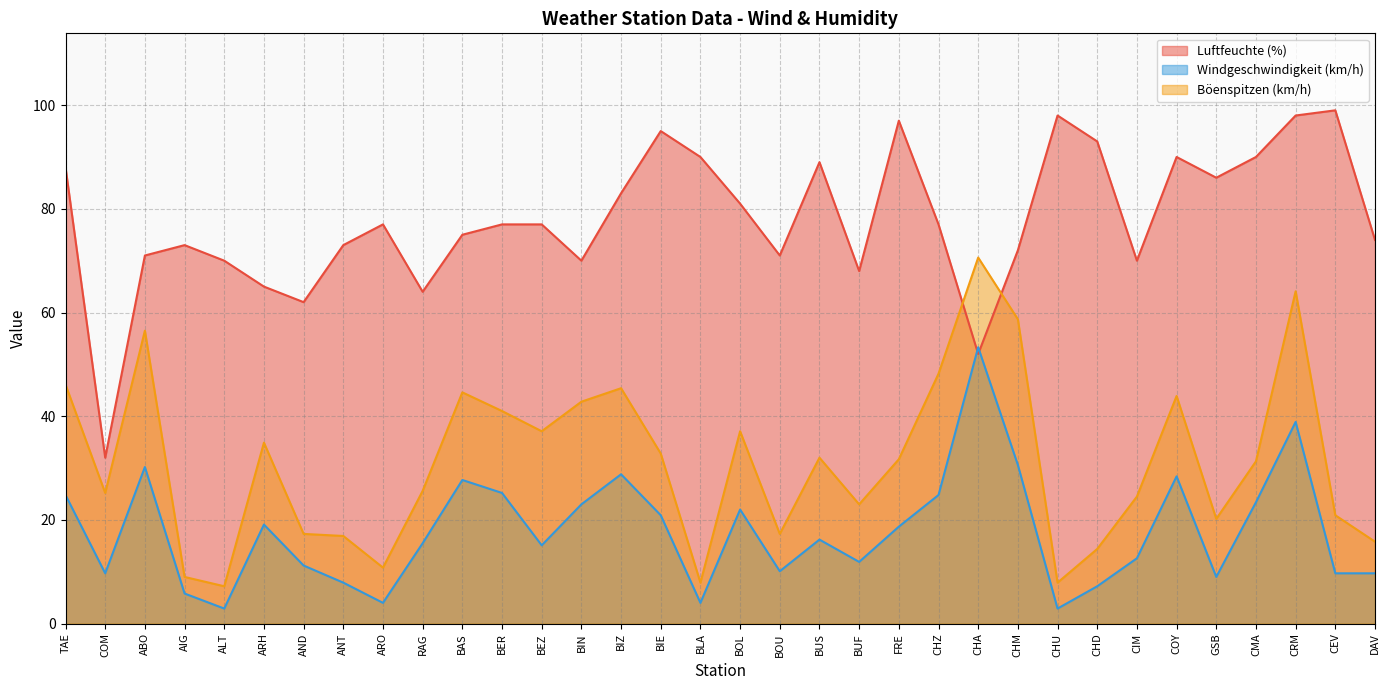

Where is Böenspitzen (km/h) nearest to the value 38?

BEZ